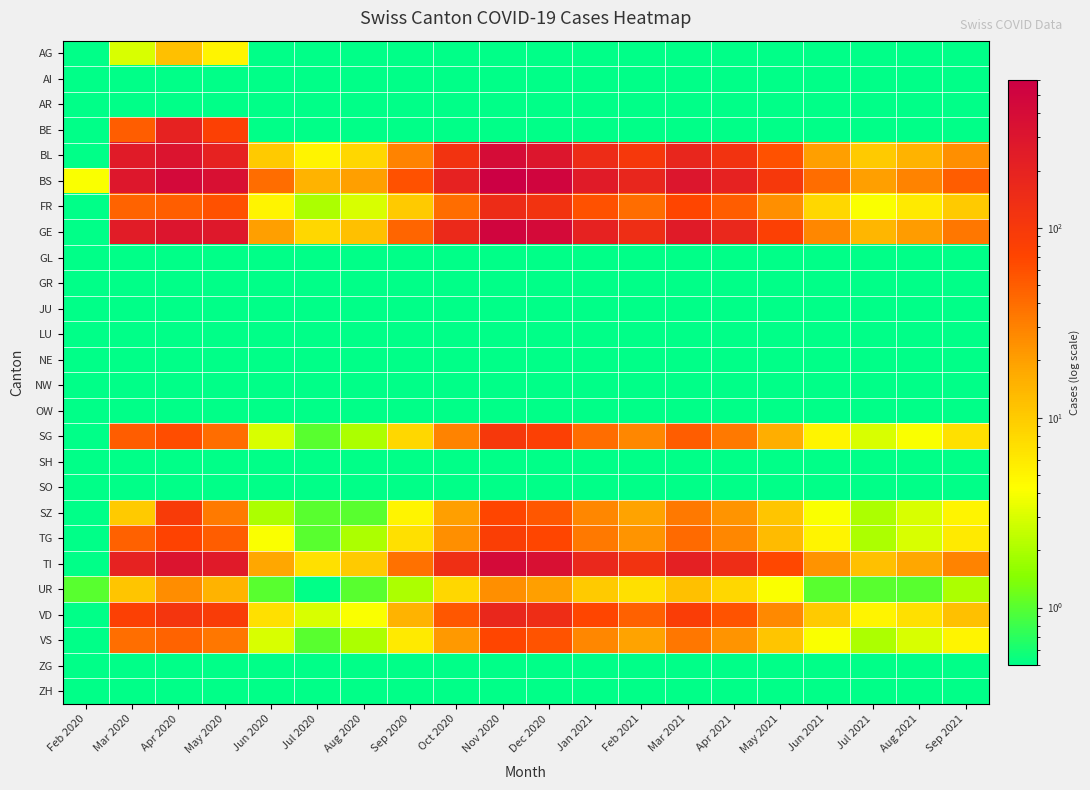

What is the difference between the highest and lowest values at Apr 2020?

433.9